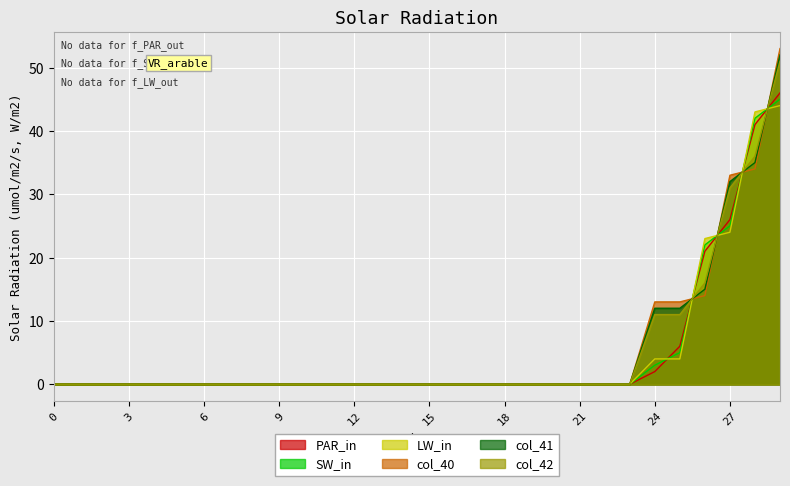

What are all the series names shown in the legend?

PAR_in, SW_in, LW_in, col_40, col_41, col_42